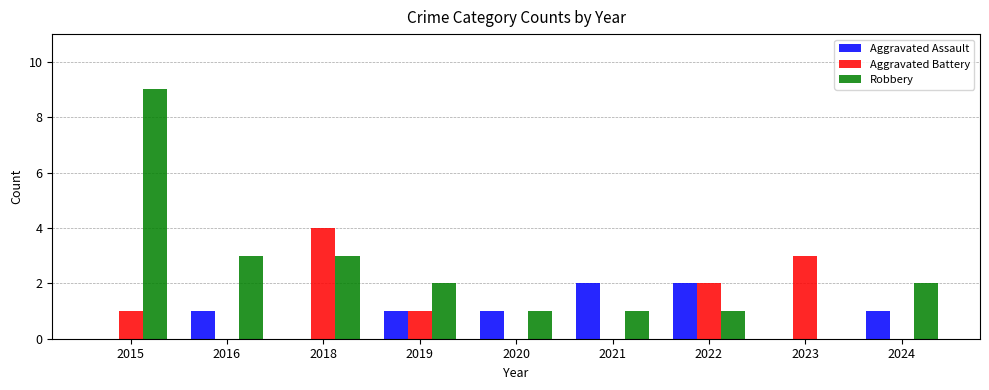

True or false: Robbery has a value of 2 at 2020.

False